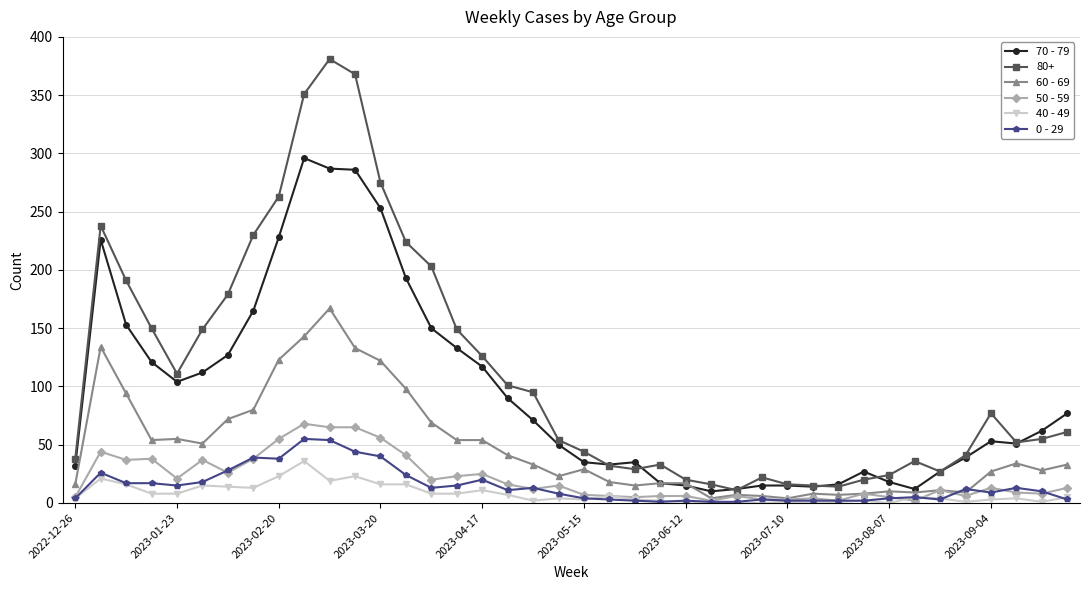

Which series has the largest total across all categories?

80+